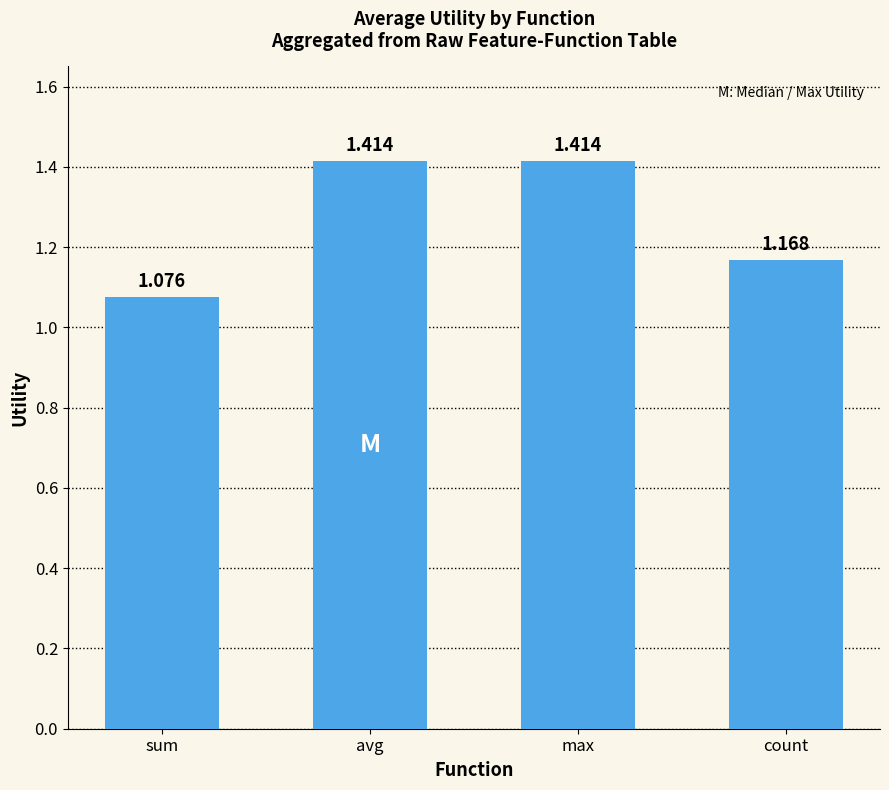

The chart shows a value of 0.3 at sum. True or false?

False